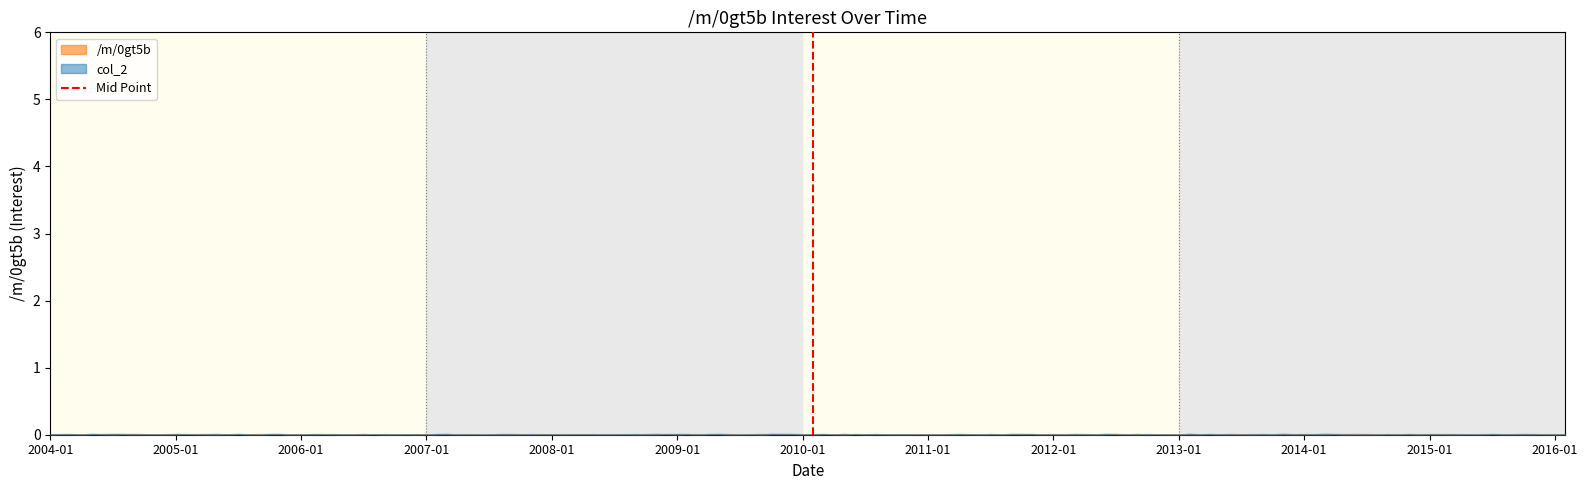

Does the chart display data point markers on the line(s)?

No